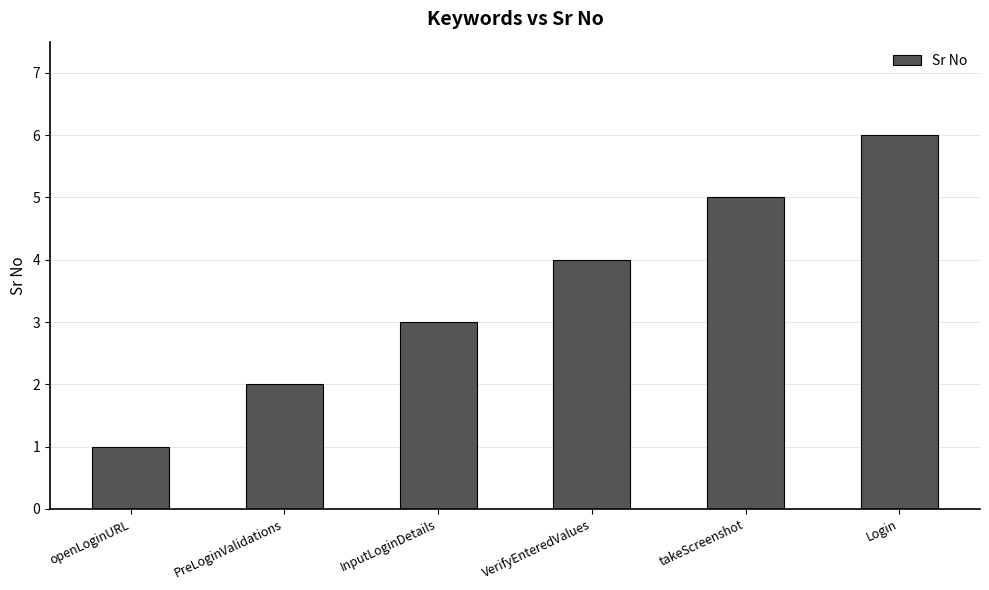

What is the change in value from openLoginURL to VerifyEnteredValues?

+3